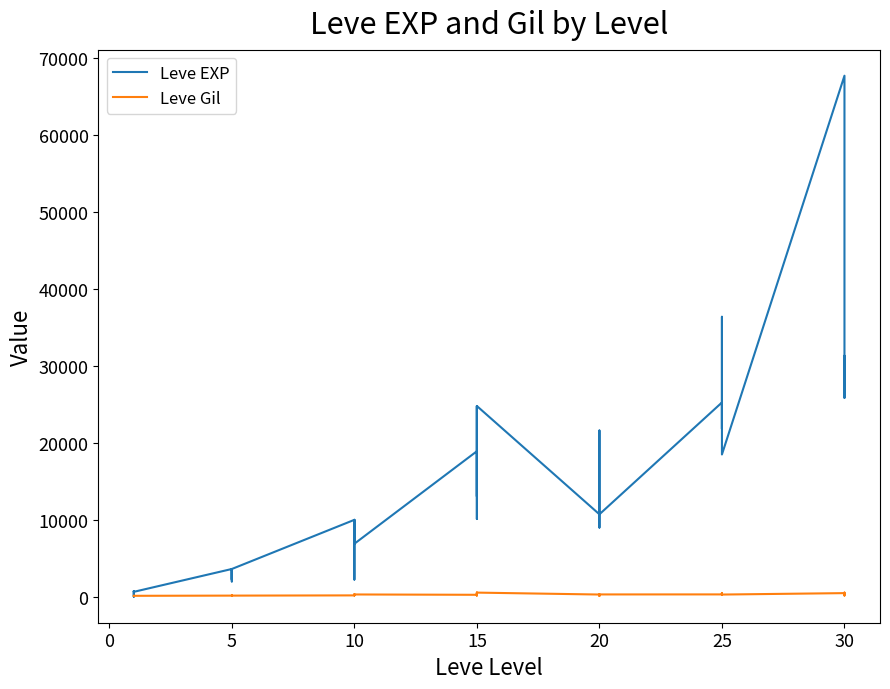

What are all the series names shown in the legend?

Leve EXP, Leve Gil